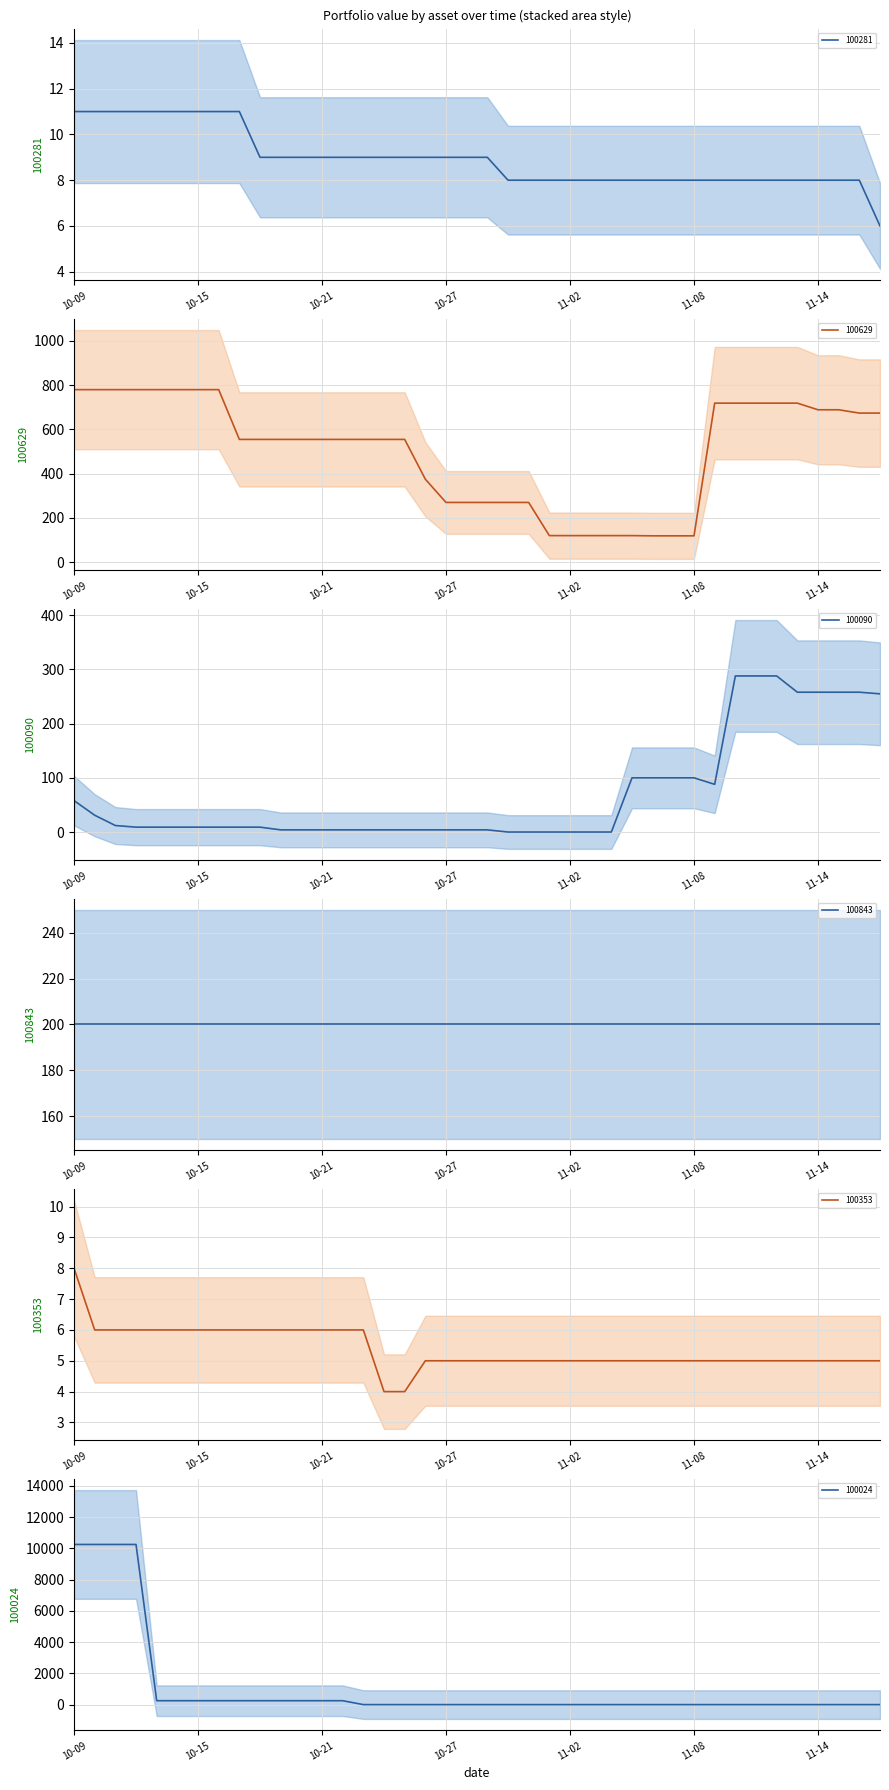

The value of 100281 at 11-02 is 8. True or false?

True